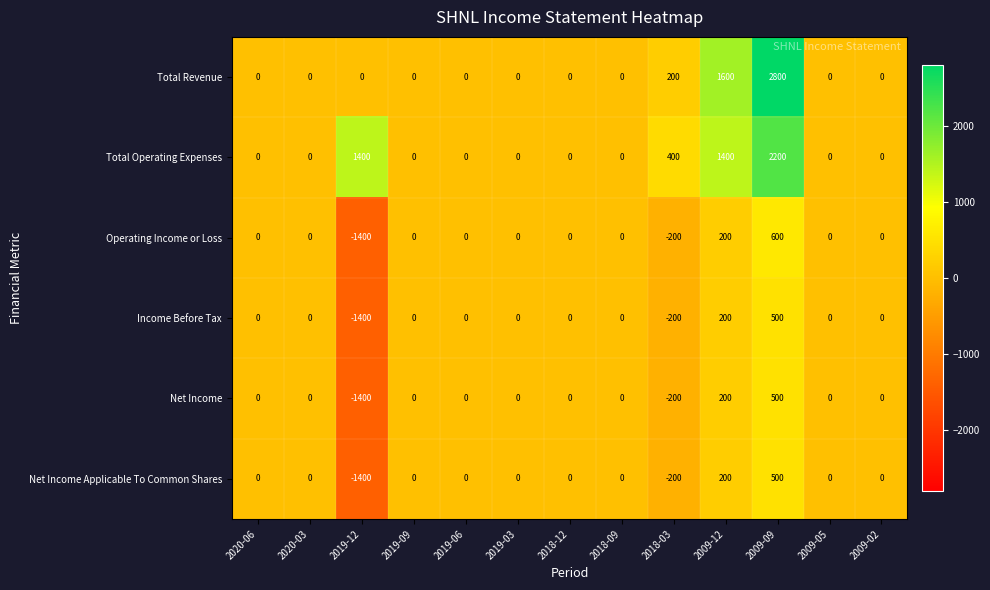

How many categories are shown in the chart?

13